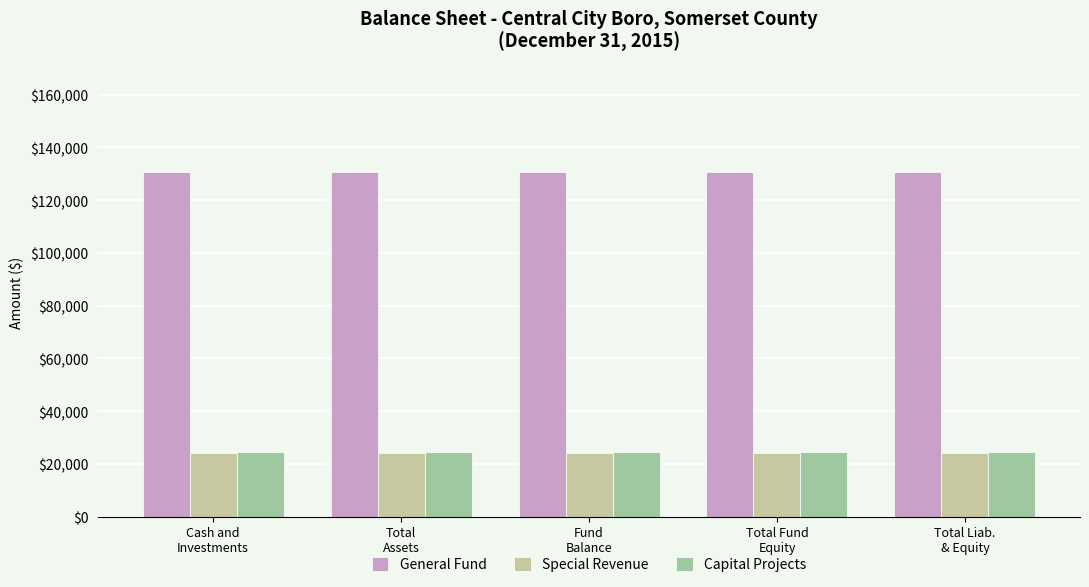

What is the average value of the Special Revenue series?

24145